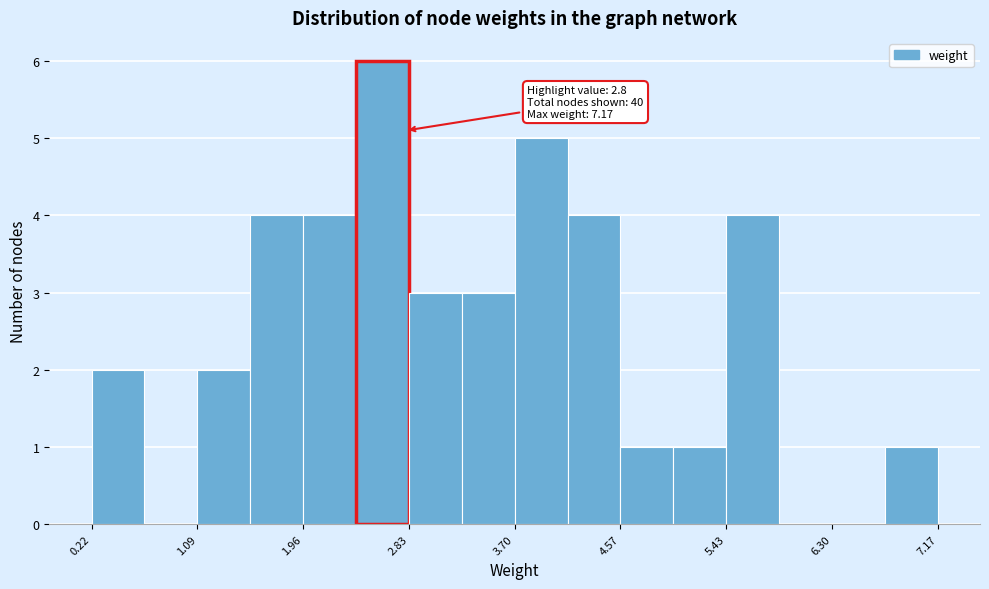

Over which range of the x-axis is the bar tallest?

2.4 to 2.8